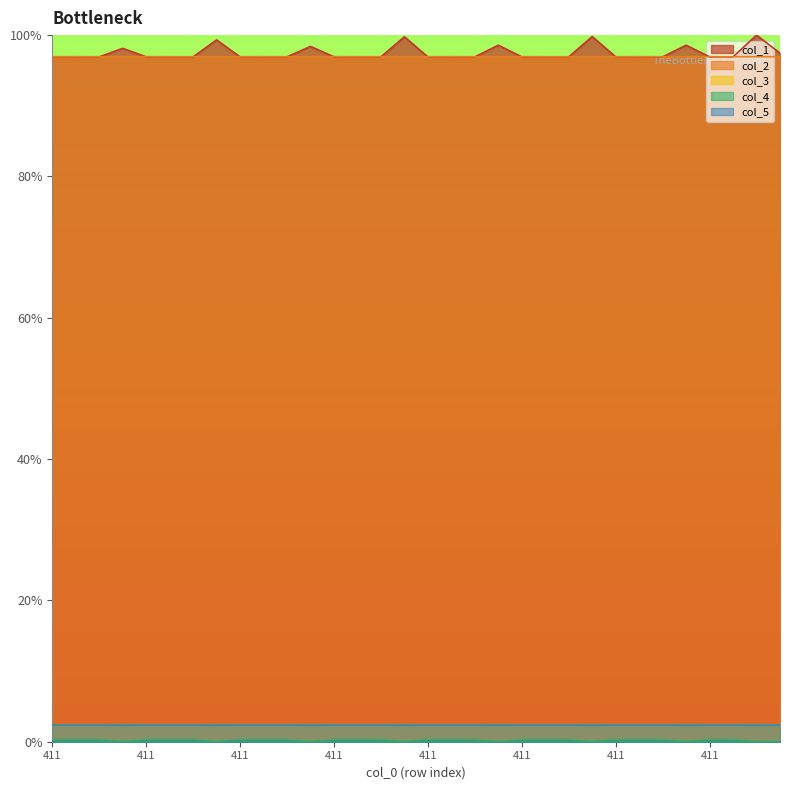

What is the value of the col_1 point at the 14th from the left?

1.0